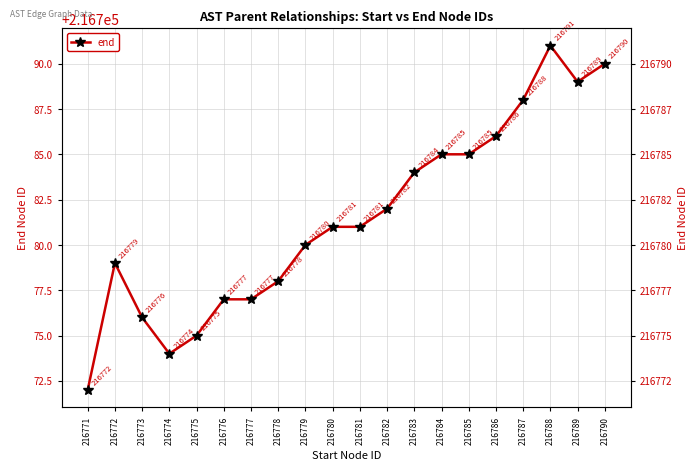

What is the difference between the maximum and second lowest values?

17